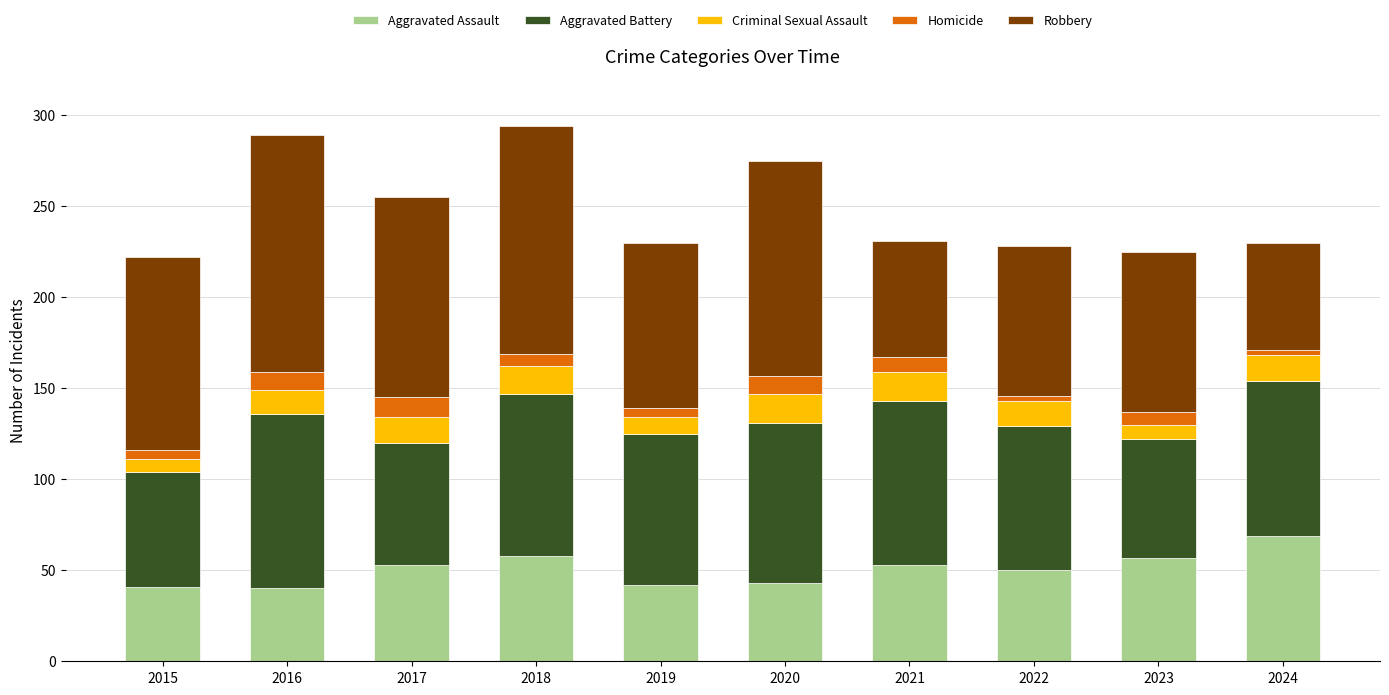

At which label does Aggravated Assault reach its peak?

2024